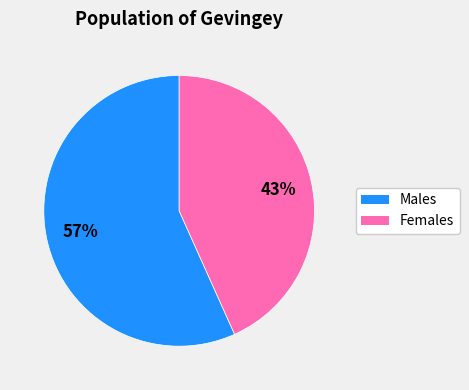

Does any single category account for the majority?

Yes